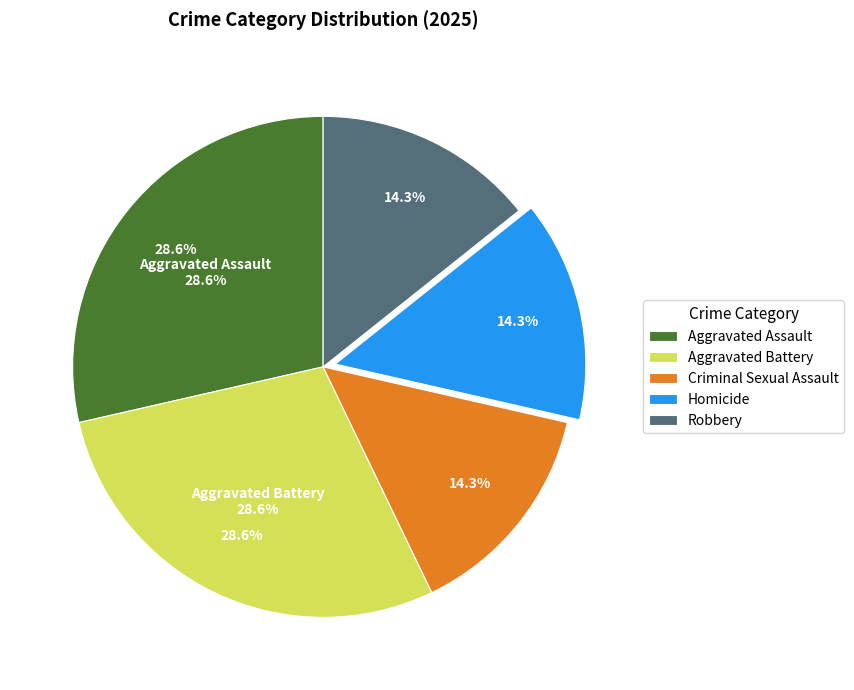

To the nearest percent, what percentage of the pie is Criminal Sexual Assault?

14%